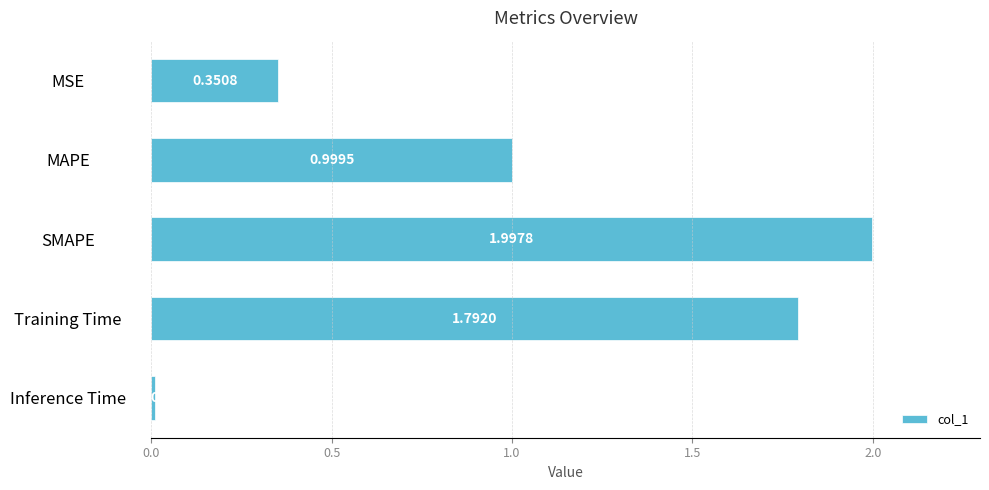

What is the label of the 5th bar from the top?

Inference Time